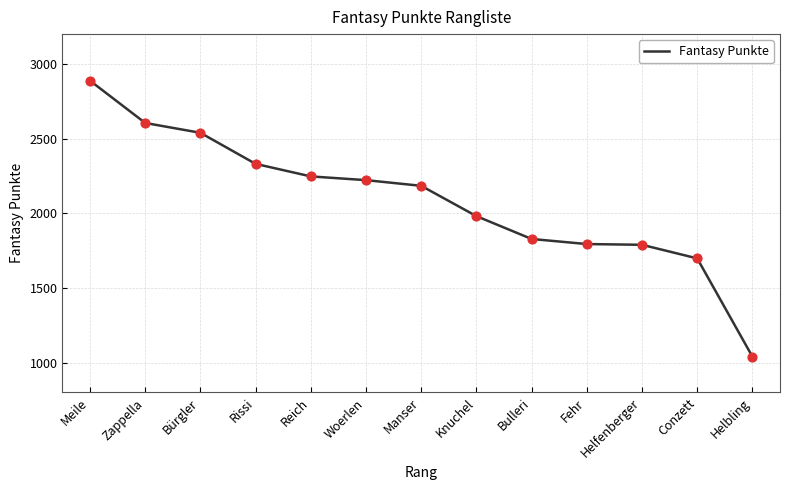

What is the ratio of the value at Helbling to the value at Rissi?

0.4